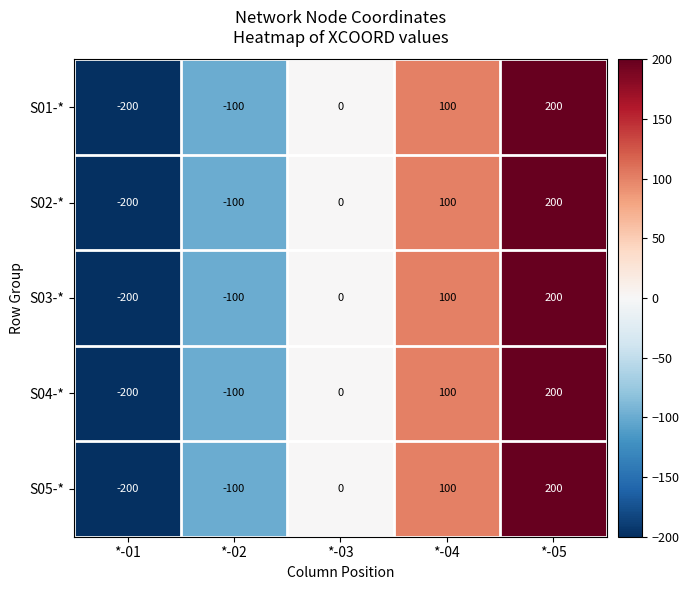

At which category is the sum across all series the highest?

*-05